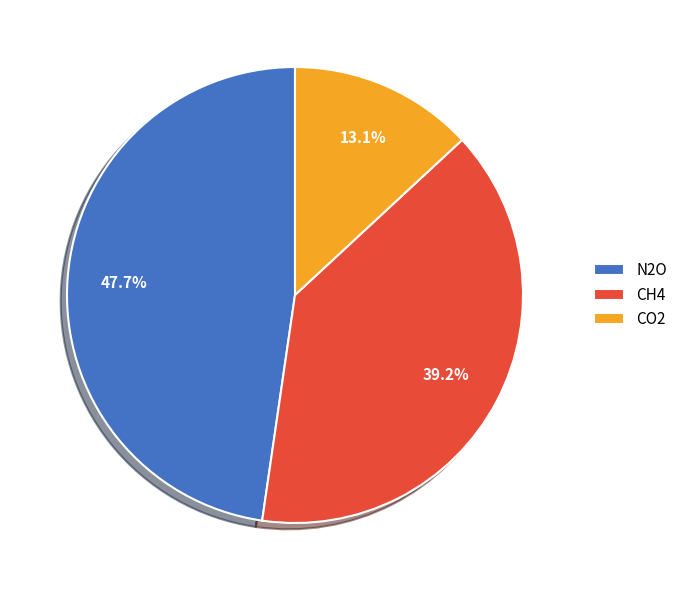

Rank the categories by value from lowest to highest.

CO2, CH4, N2O